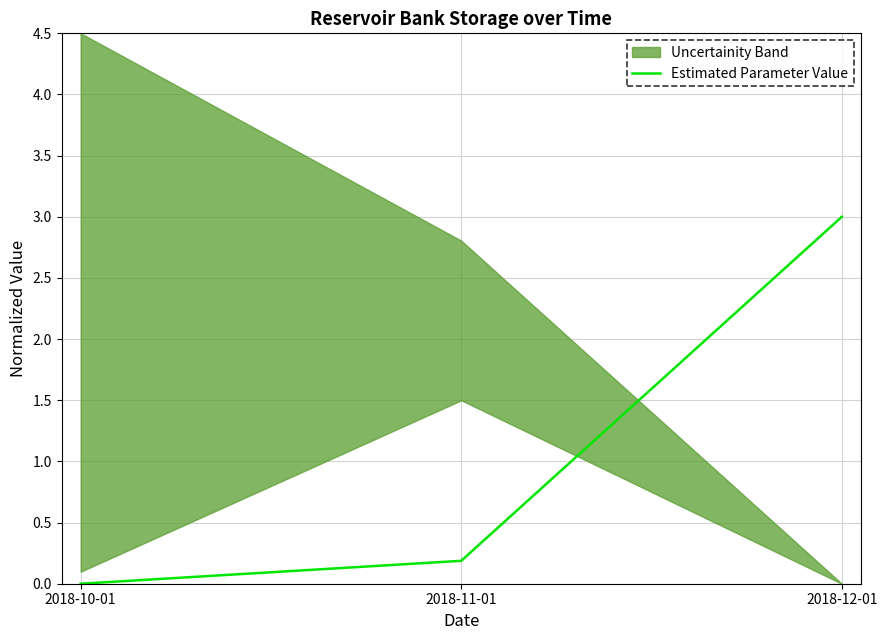

What is the average value?

1.1